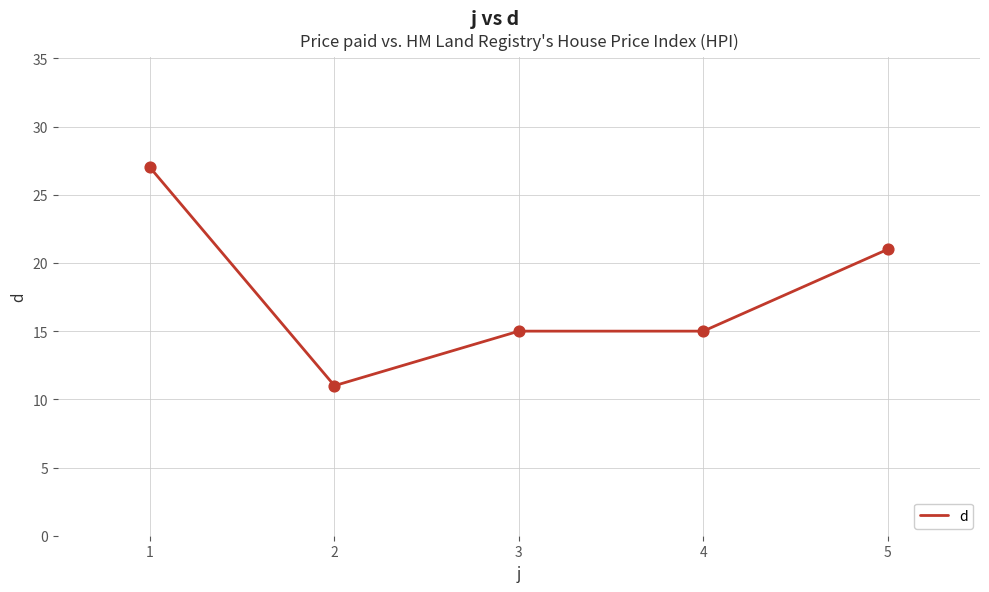

What is the ratio of the value at 1 to the value at 4?

1.8